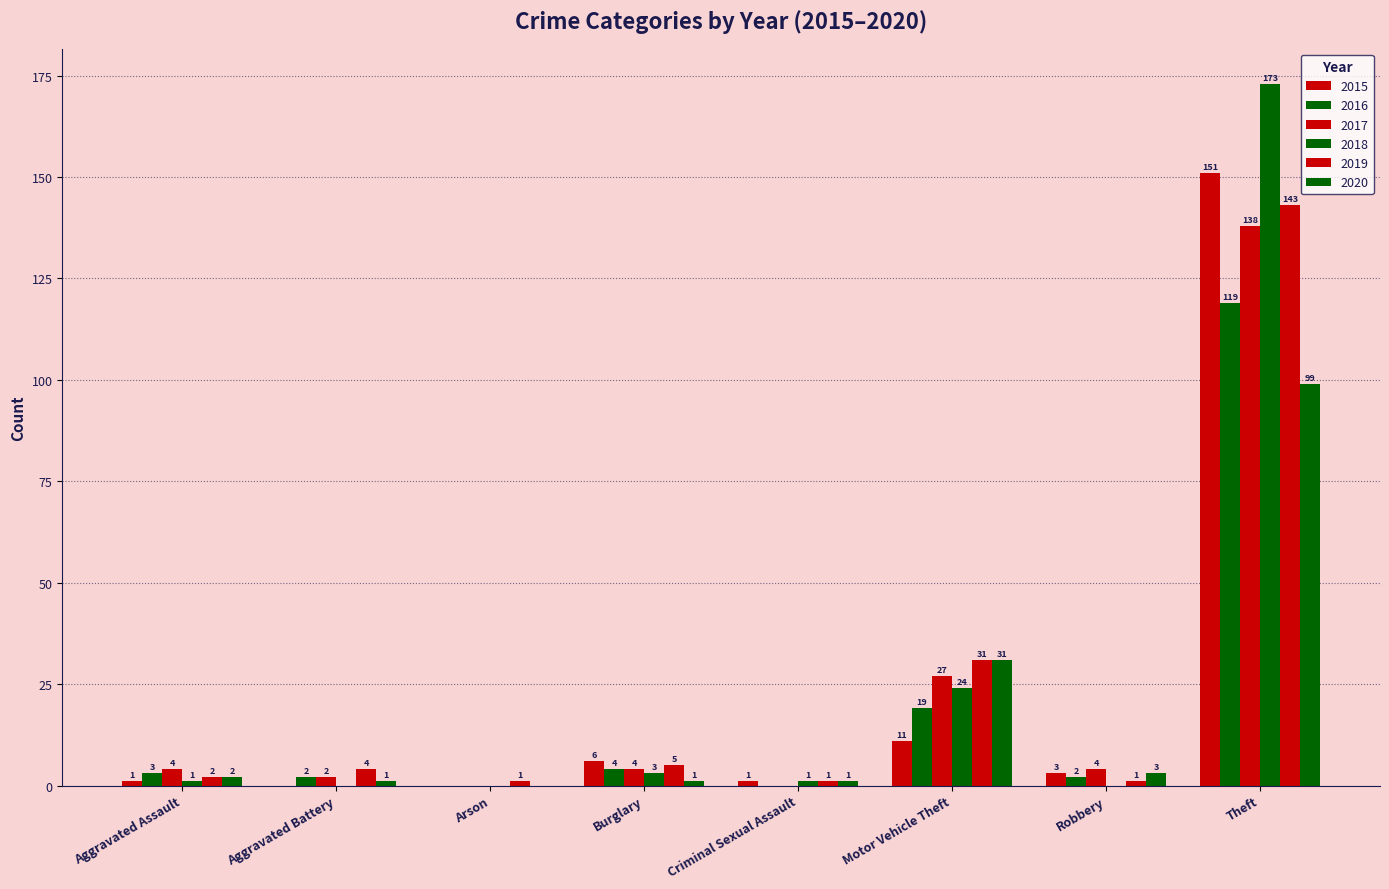

How many groups of bars are there?

8